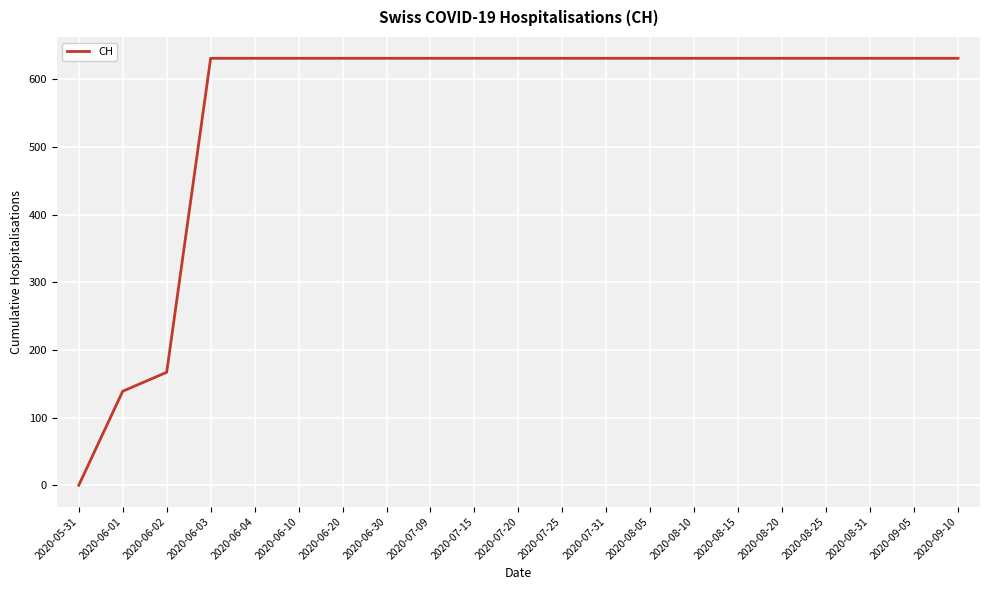

What is the greatest value displayed?

631